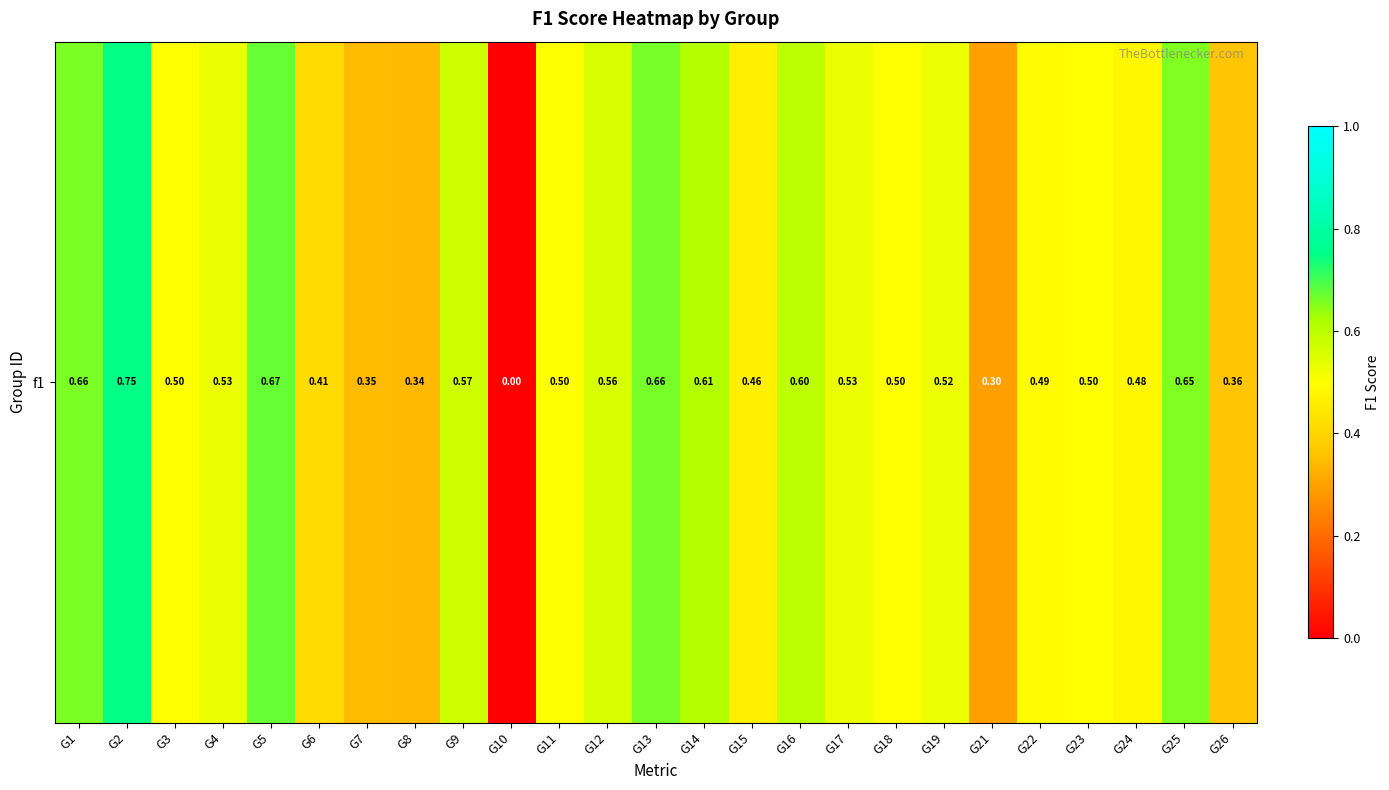

What value does the data have at G13?

0.7